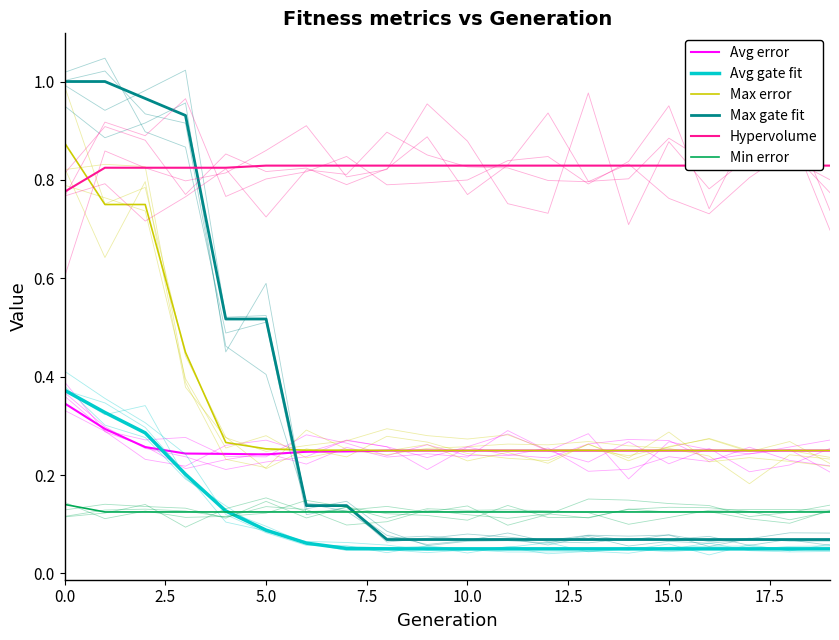

What value does the Avg gate fit series have at 17?

0.1